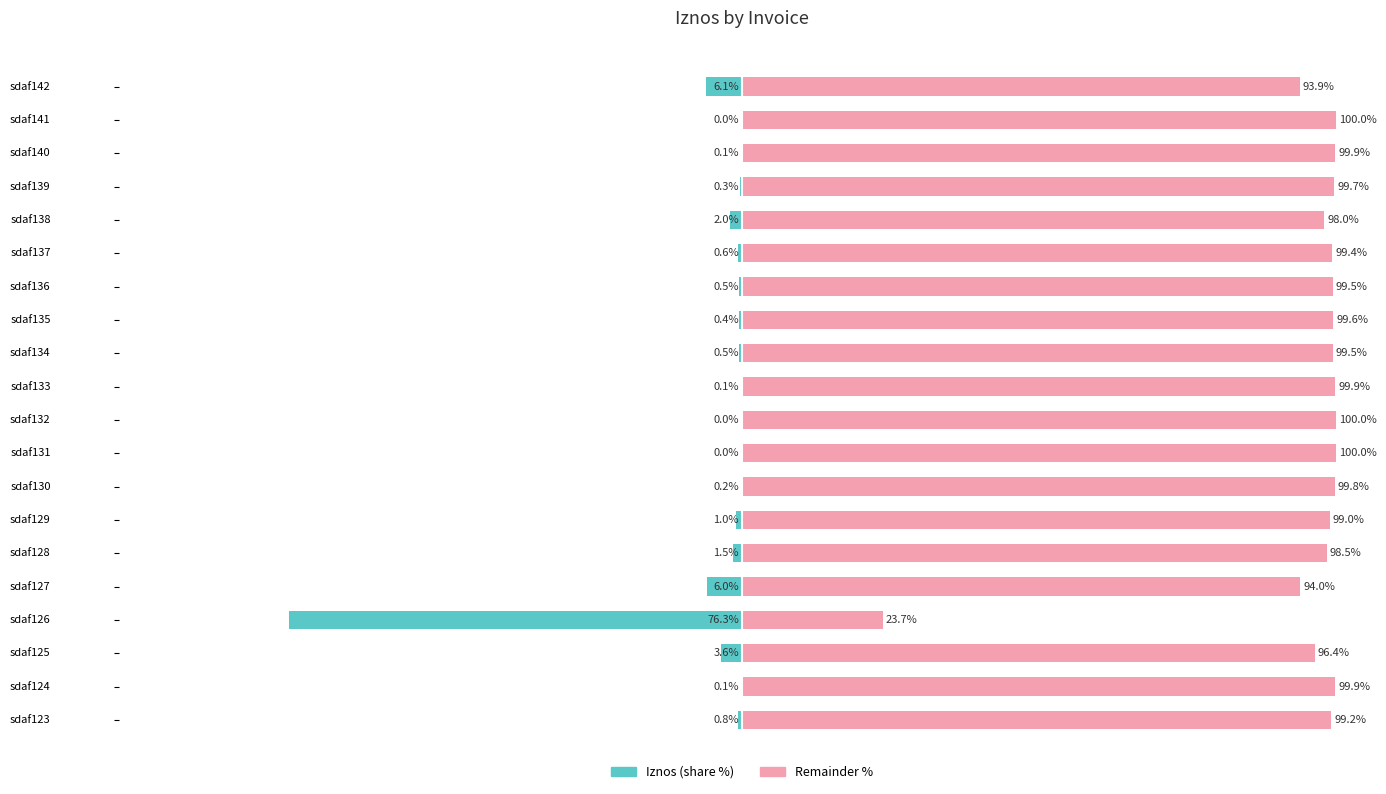

What is the spread (max minus min) of values at sdaf140?

100.0